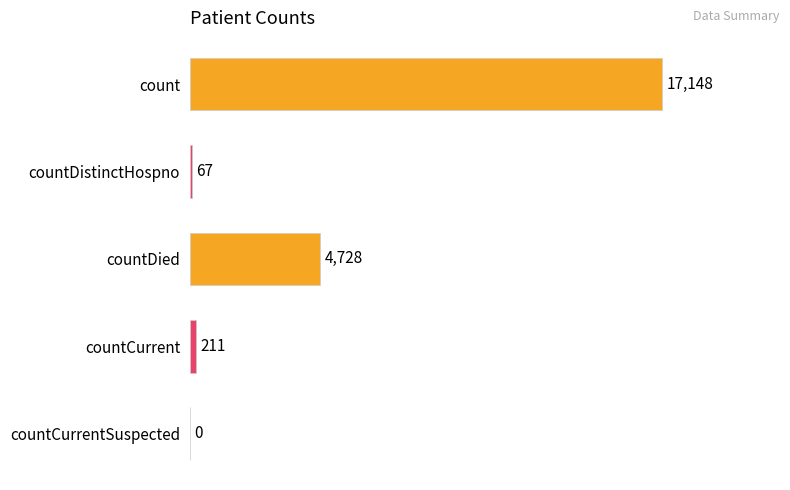

Where is the data nearest to the value 8574?

countDied